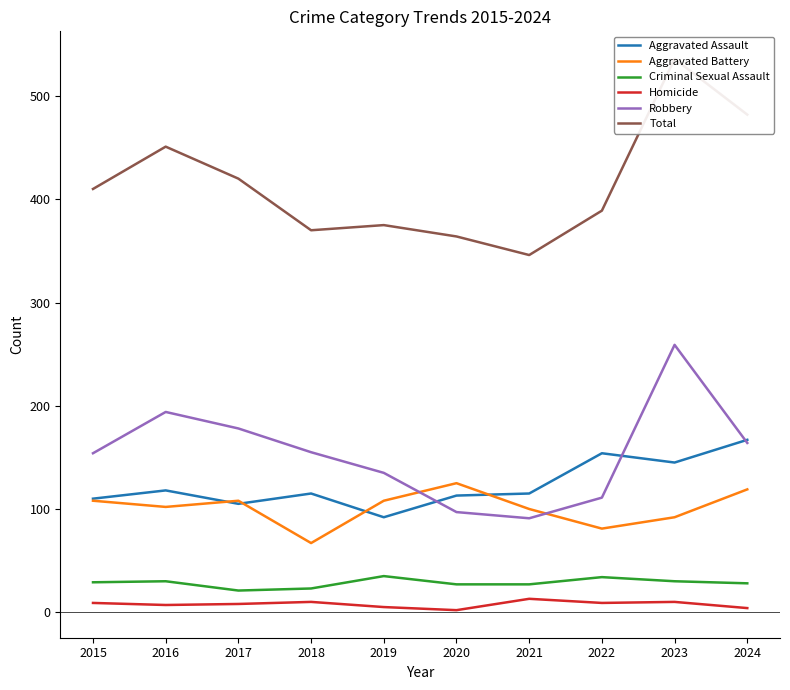

True or false: Criminal Sexual Assault and Homicide intersect in this chart.

False